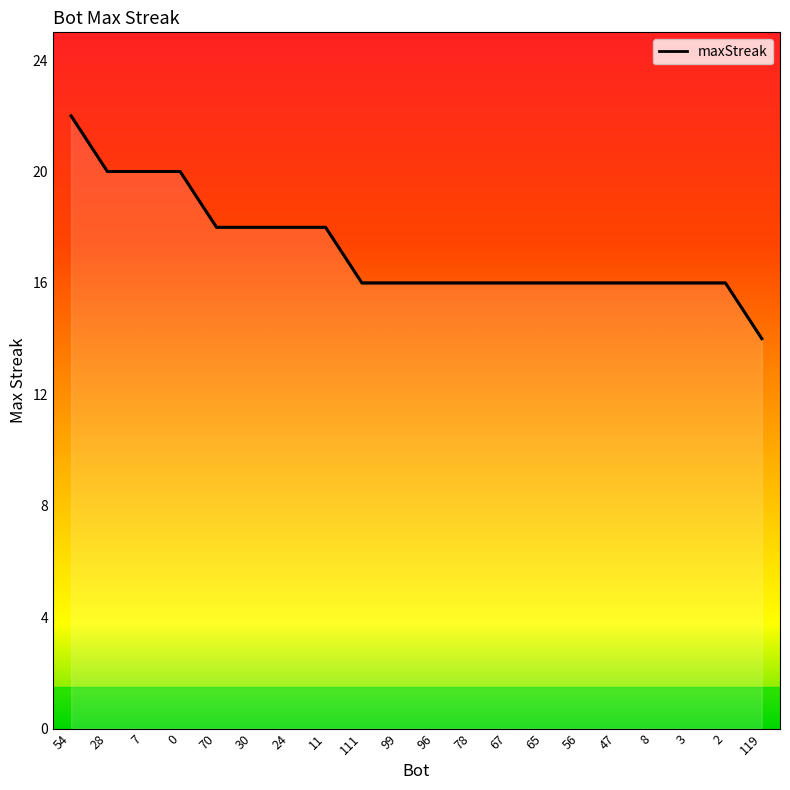

Reading left to right, extract all data points from this chart.

54=22	28=20	7=20	0=20	70=18	30=18	24=18	11=18	111=16	99=16	96=16	78=16	67=16	65=16	56=16	47=16	8=16	3=16	2=16	119=14